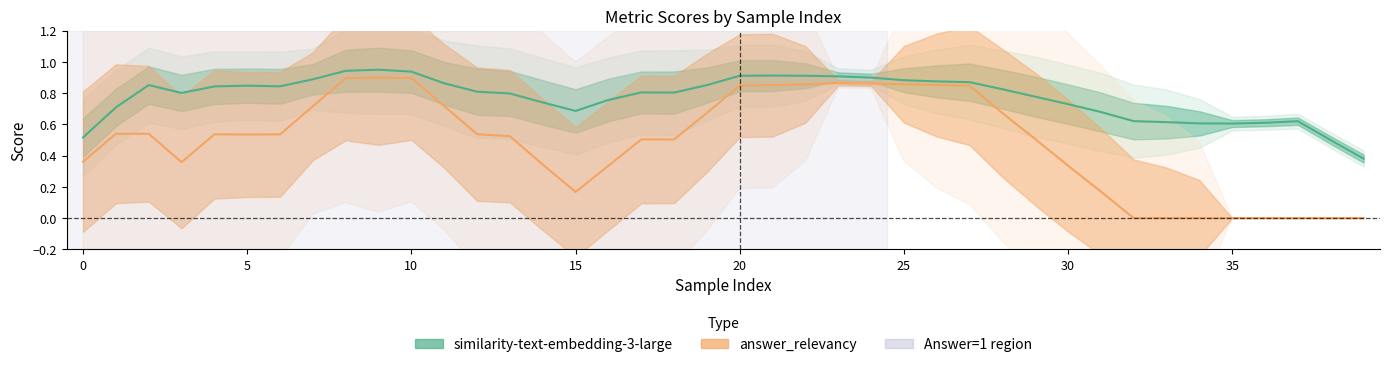

What is the difference between the maximum and minimum values in the answer_relevancy series?

0.9